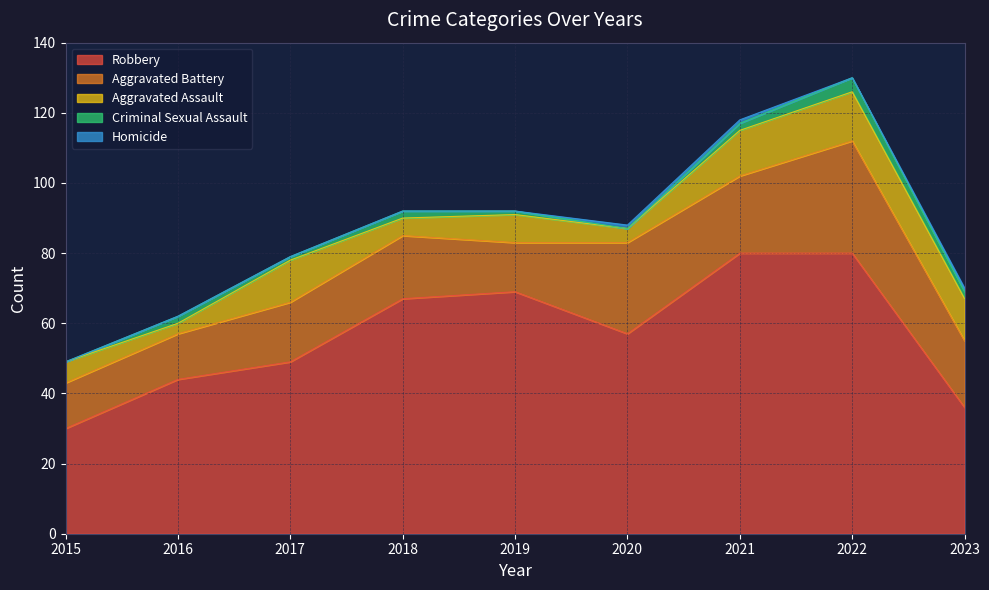

What is the sum of all Homicide values?

3